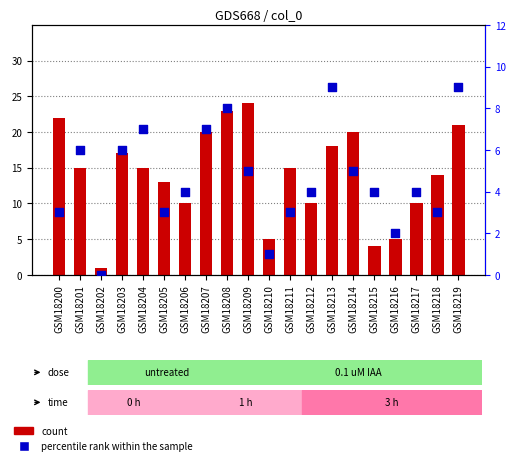

Which series has the largest total across all categories?

count